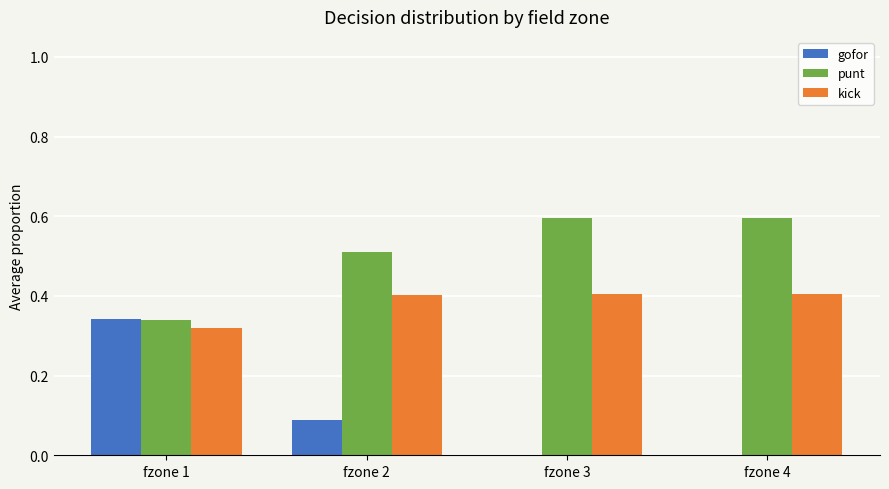

The value of kick at fzone 2 is 0.3. True or false?

False